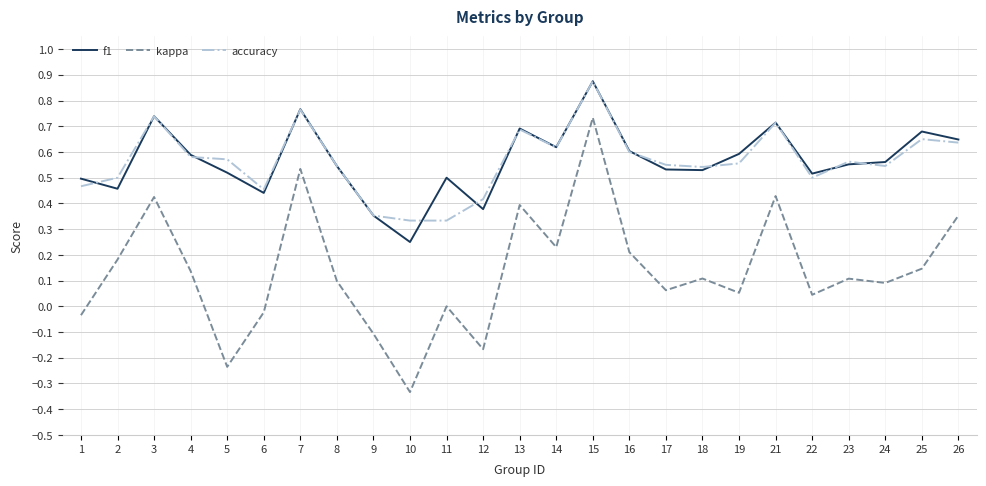

Is it true that kappa equals -0.2 at 9?

False